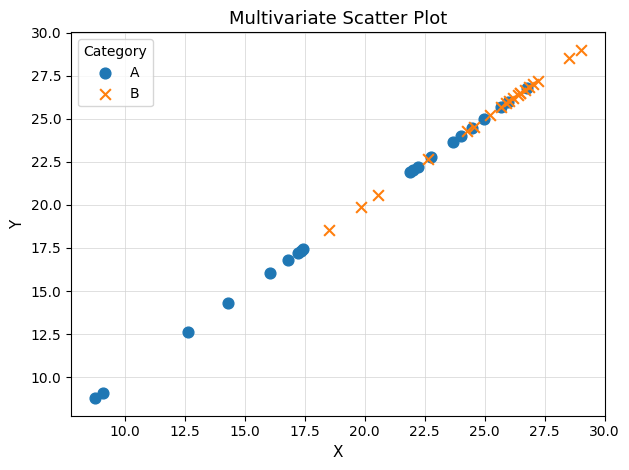

Which series contains the highest Y value?

B